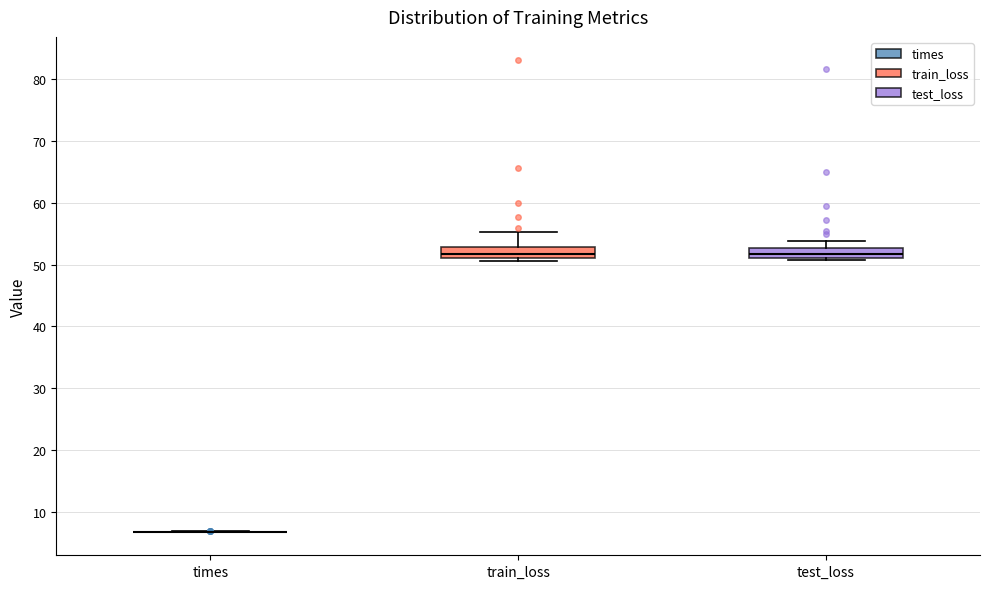

Where does the upper whisker of the box for train_loss end on the y-axis? The values are not printed on the chart, so give them approximately, as read against the axis.

55